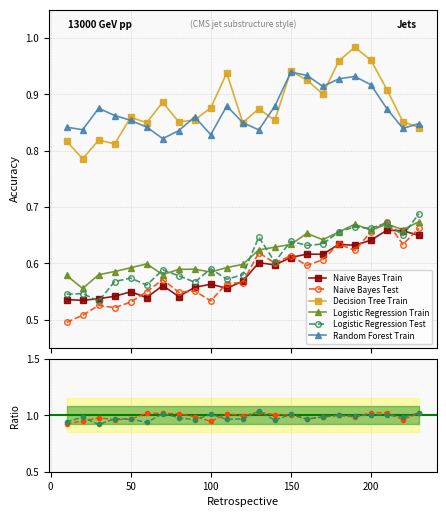

At which category is the sum across all series the highest?

190